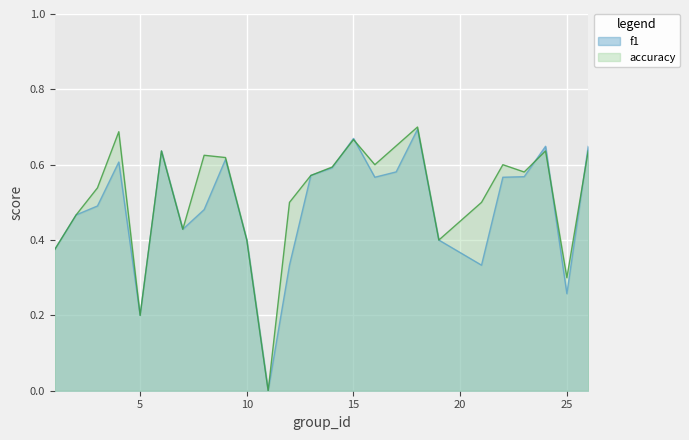

What is the average value of the f1 series?

0.5